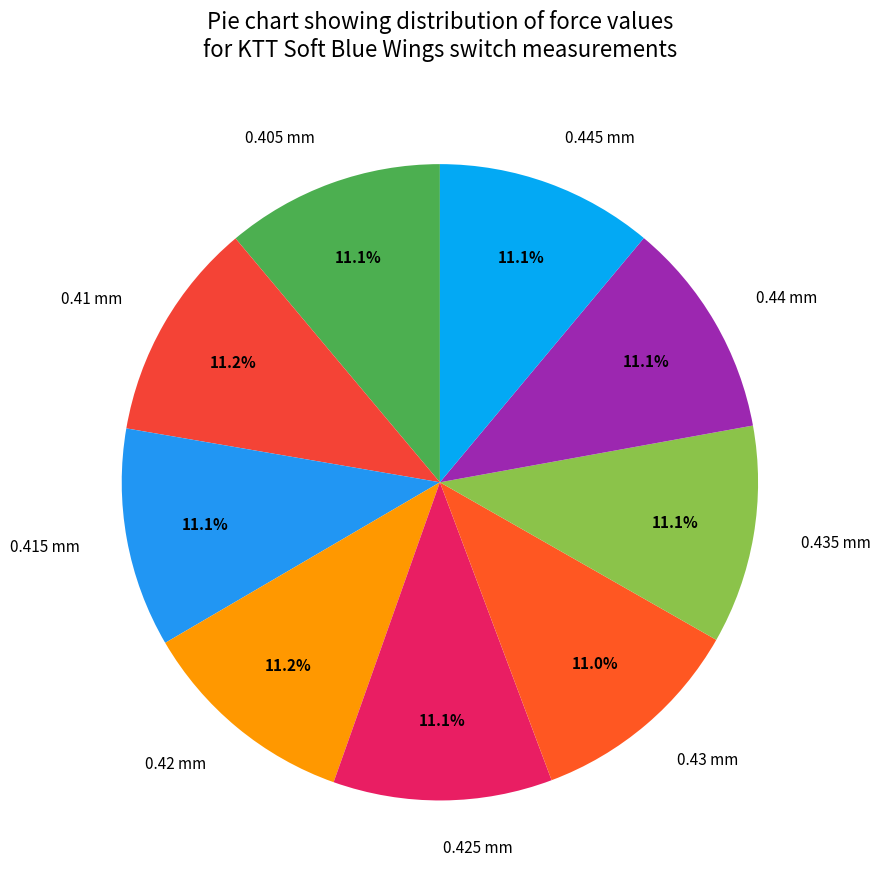

What percentage is the 0.41 mm slice, to the nearest percent?

11%